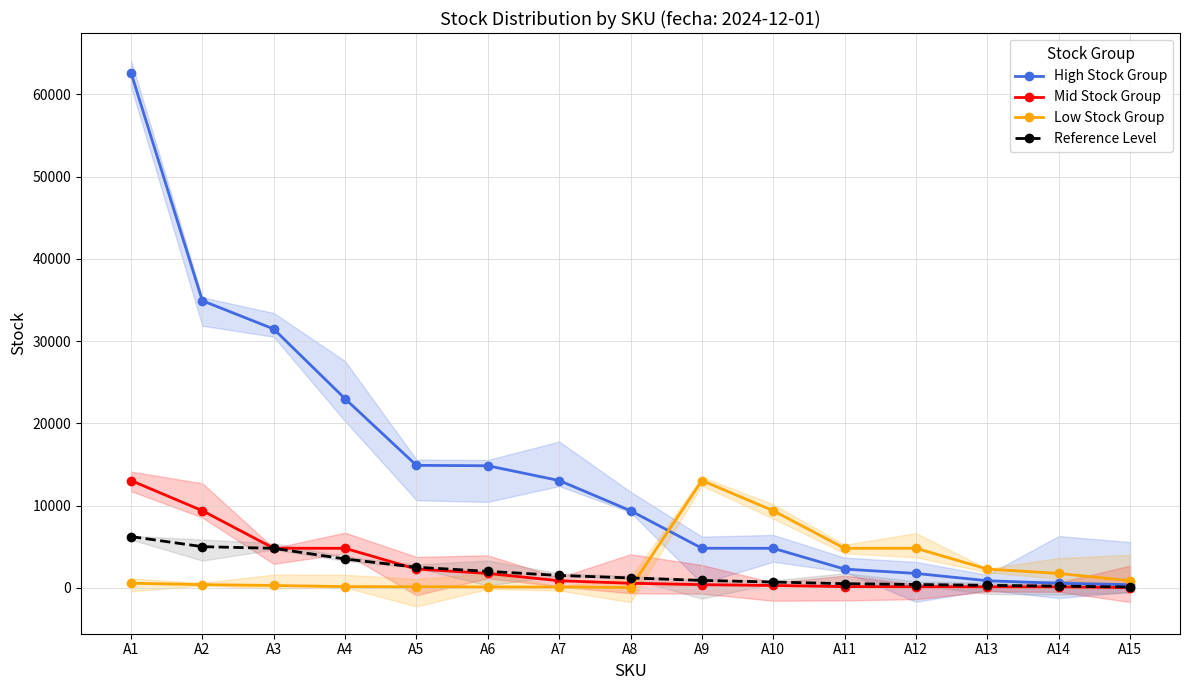

Between which two adjacent categories do Mid Stock Group and Reference Level first intersect?

A4 and A5